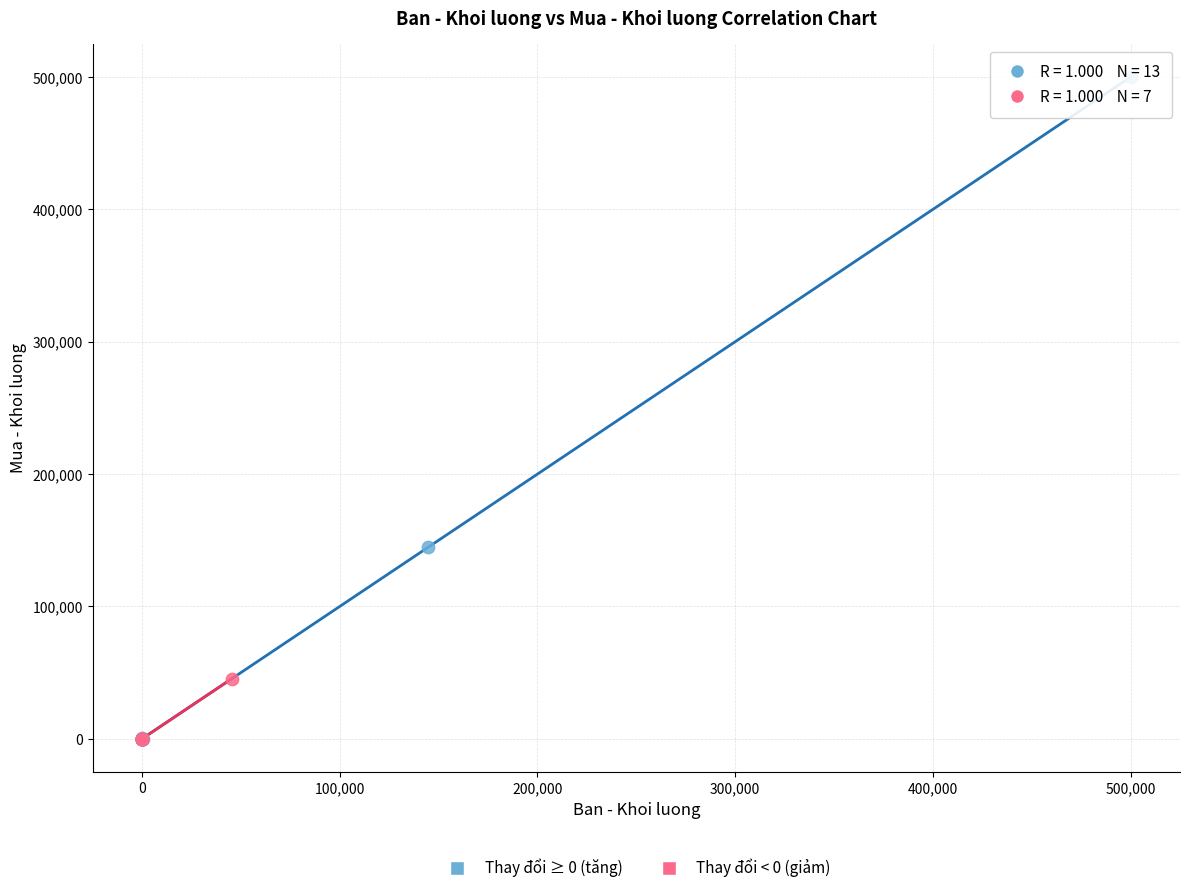

Which series contains the highest Y value?

Thay đổi ≥ 0 (tăng)